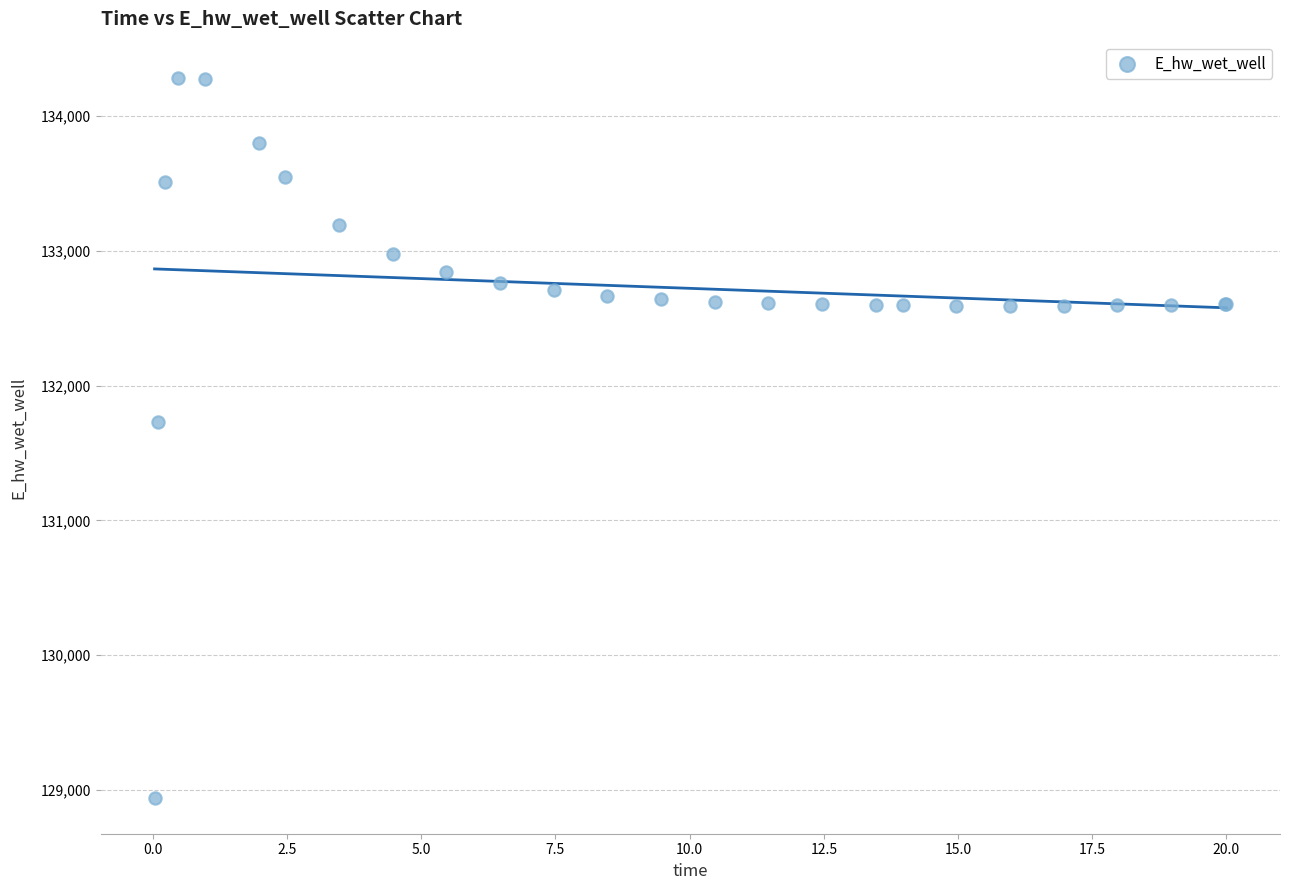

What Y value in the scatter plot is closest to 131613?

131728.4